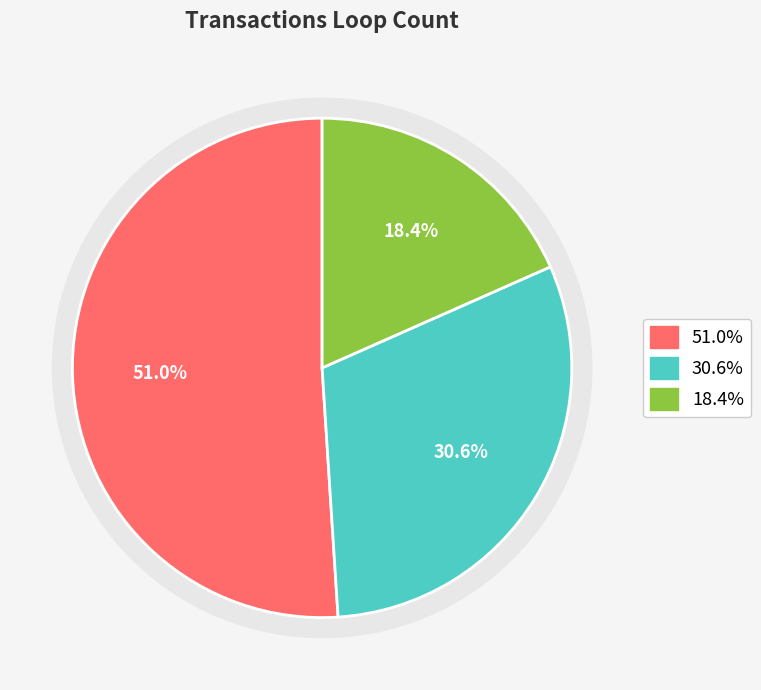

How many slices are in this pie chart?

3